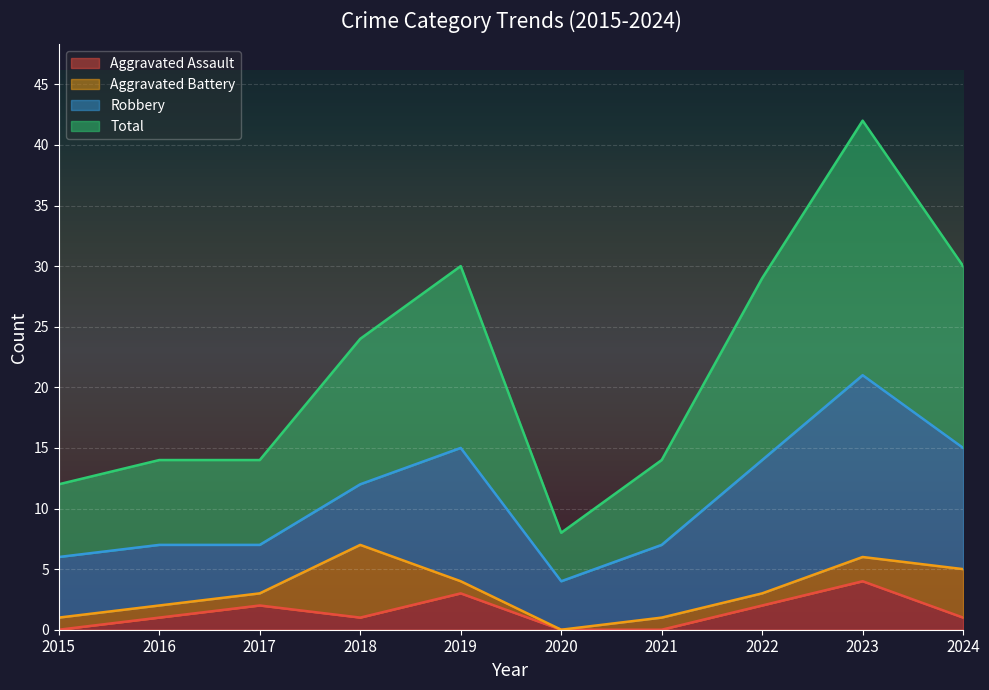

What is the total value across all series at 2015?

12